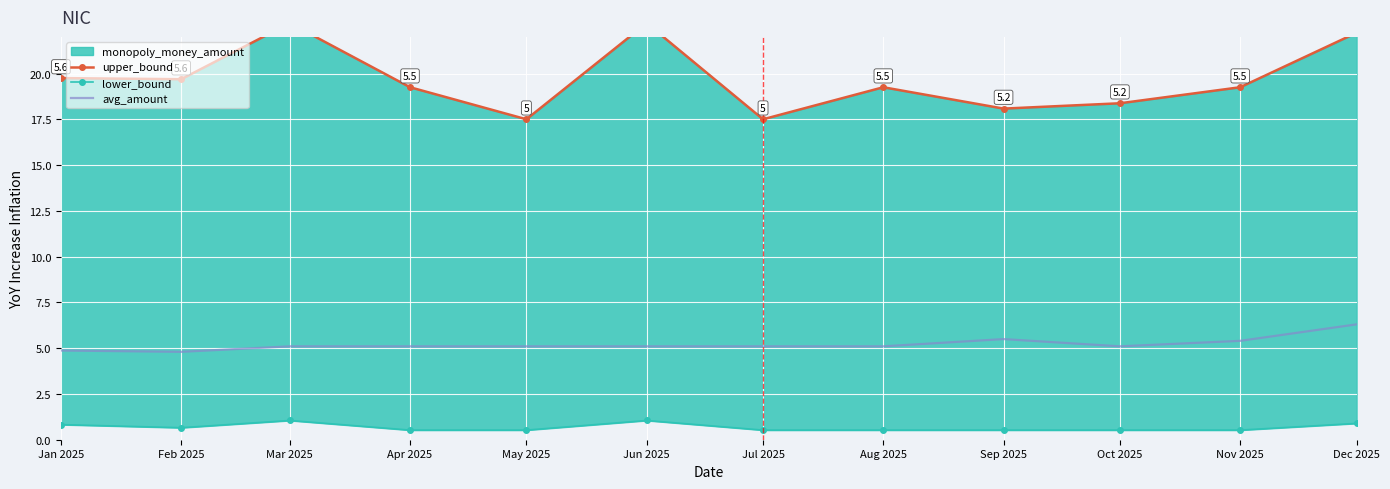

Rank the categories by lower_bound value from highest to lowest.

Mar 2025, Jun 2025, Dec 2025, Jan 2025, Feb 2025, Apr 2025, May 2025, Jul 2025, Aug 2025, Sep 2025, Oct 2025, Nov 2025